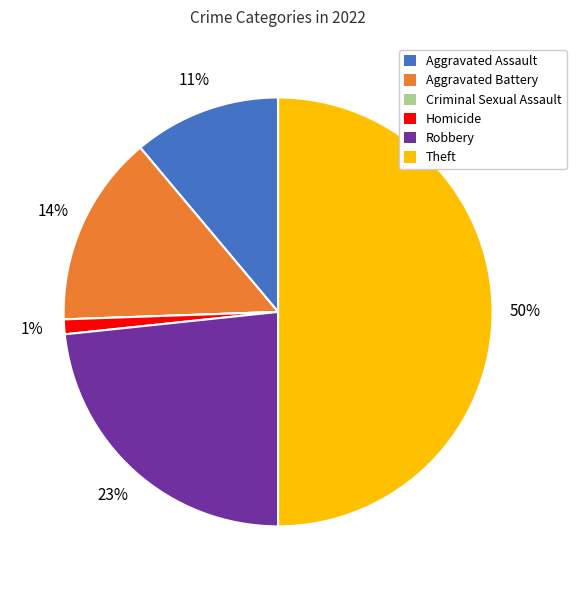

Is it true that Aggravated Battery is 2% of the pie?

False